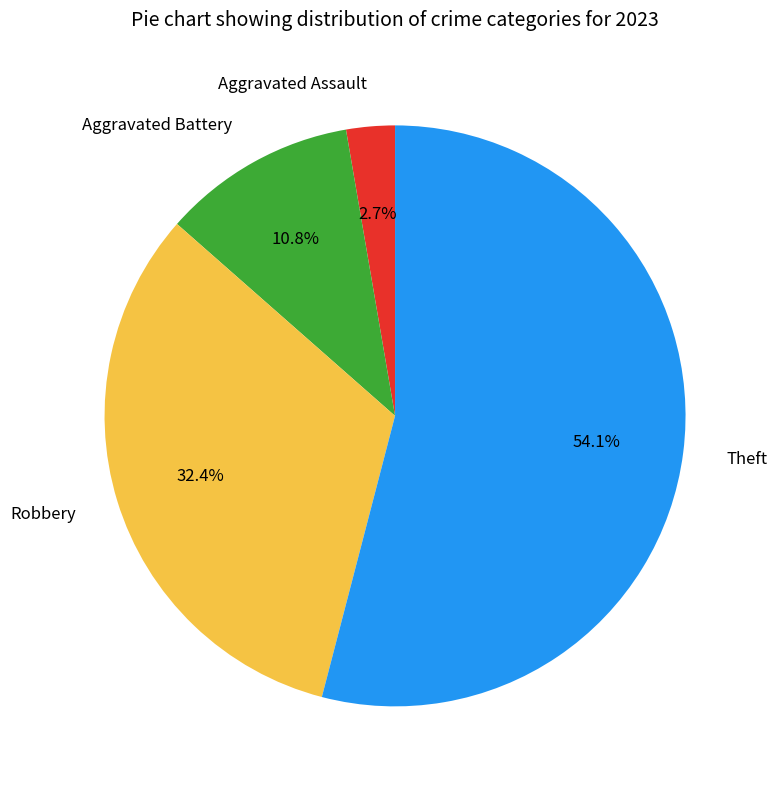

Count the number of slices in the pie.

4